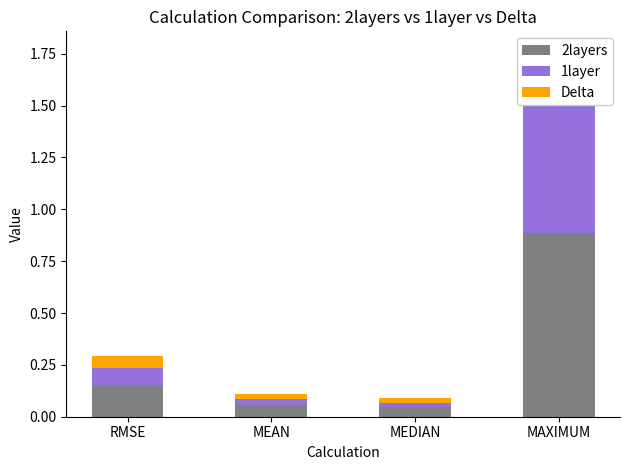

Reading left to right, list all the values displayed in this chart.

2layers: RMSE=0.1	MEAN=0.1	MEDIAN=0.0	MAXIMUM=0.9
1layer: RMSE=0.1	MEAN=0.0	MEDIAN=0.0	MAXIMUM=0.7
Delta: RMSE=0.1	MEAN=0.0	MEDIAN=0.0	MAXIMUM=0.1